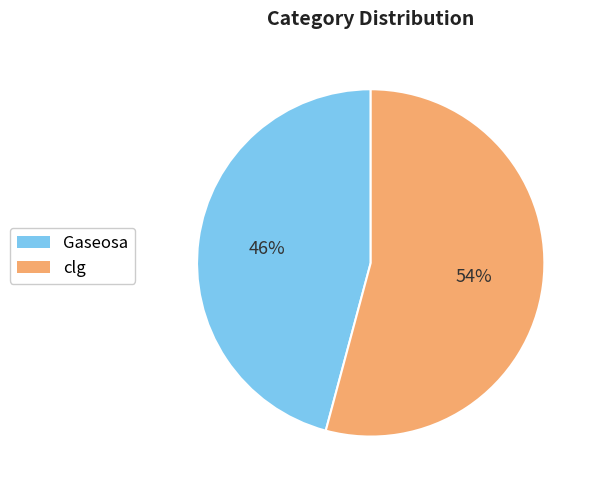

Which category has the biggest portion of the pie?

clg